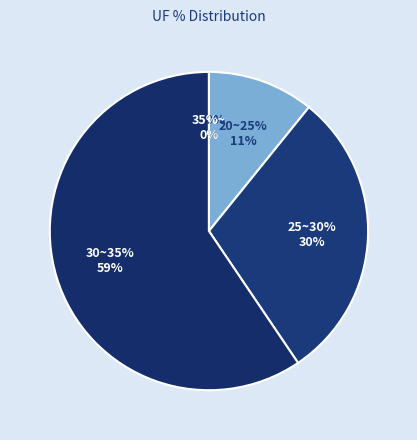

Which category has the smallest portion of the pie?

35